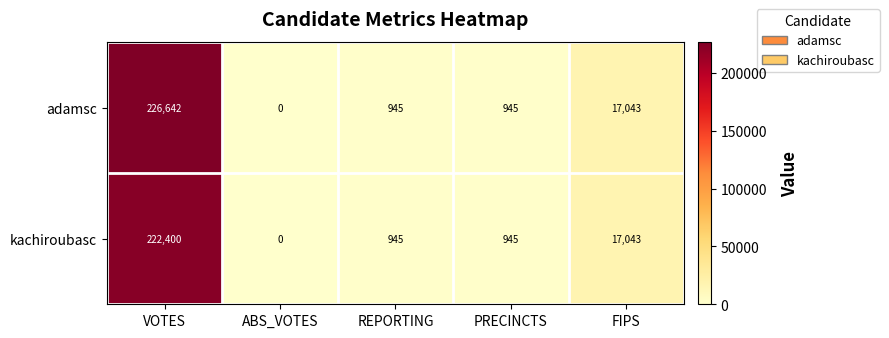

Which series has the largest range (max minus min)?

adamsc